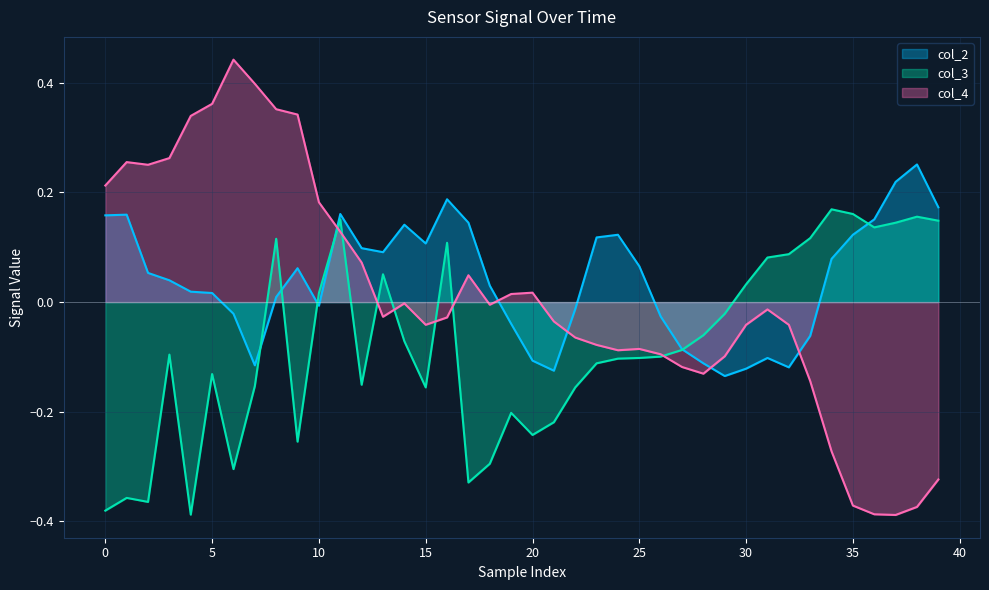

Does the chart display data point markers on the line(s)?

No